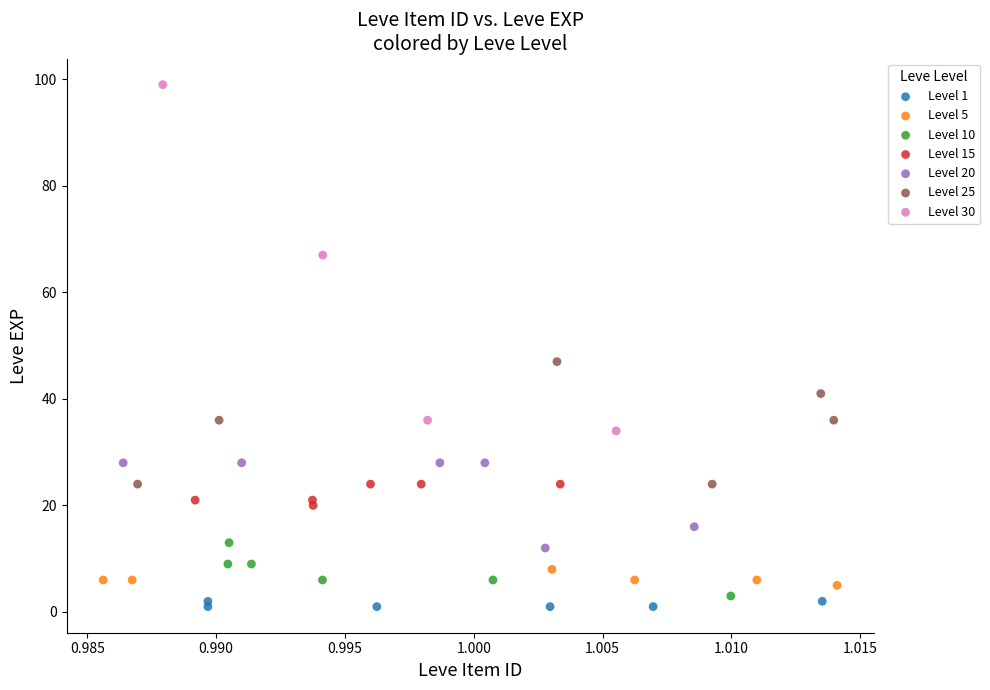

Which series contains the highest Y value?

Level 30